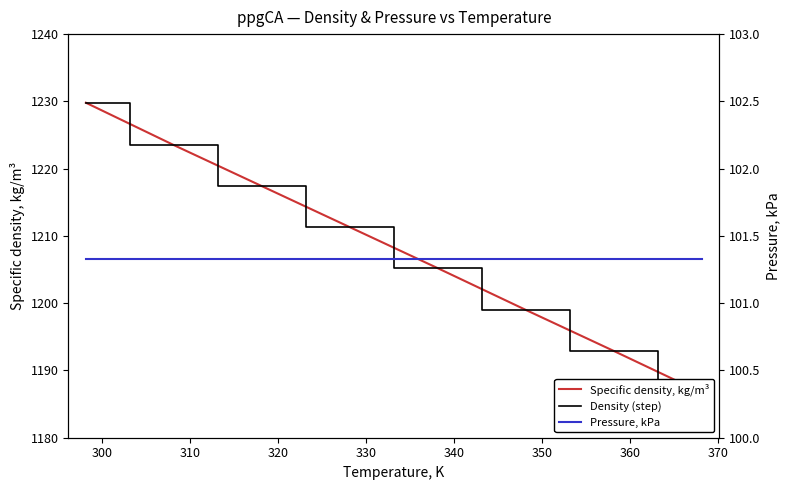

True or false: Specific density, kg/m³ and Density (step) cross at least once.

False